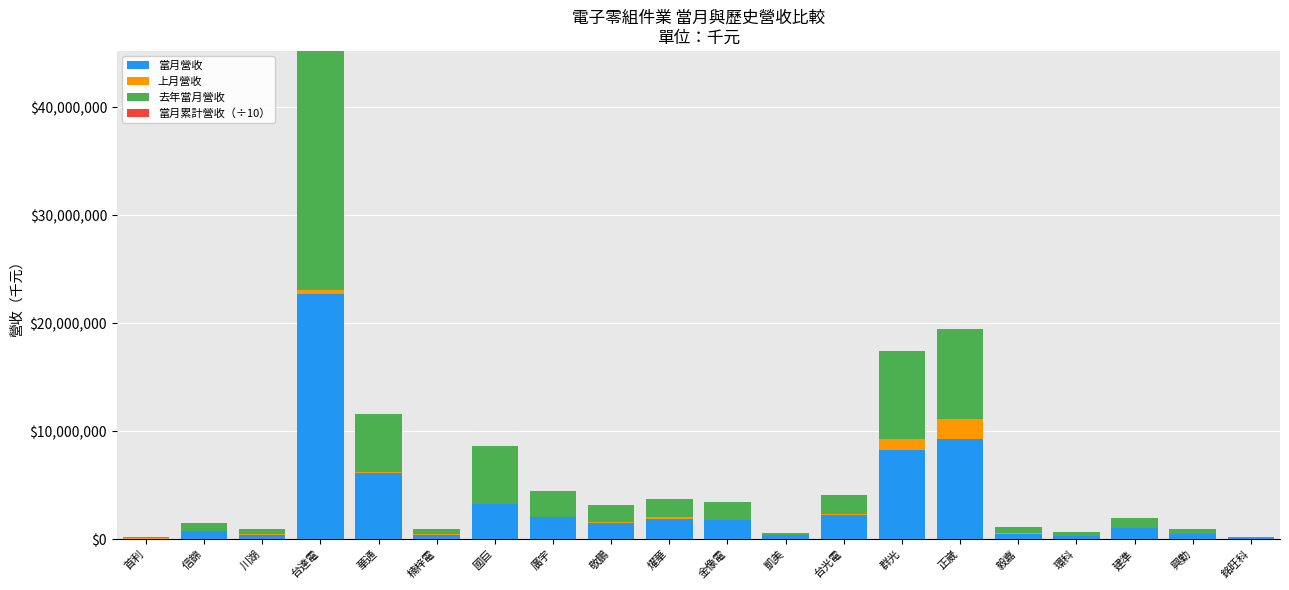

What are all the series names shown in the legend?

當月營收, 上月營收, 去年當月營收, 當月累計營收（÷10）